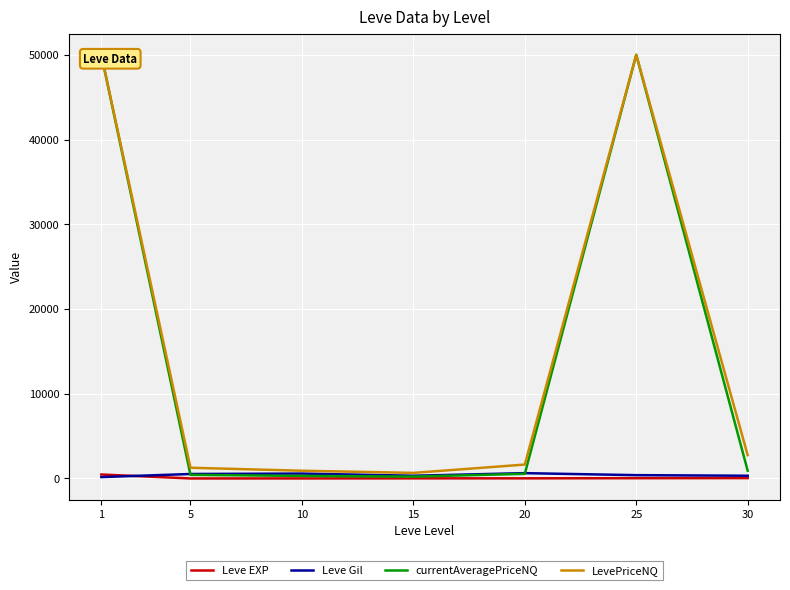

What is the smallest value displayed?

2.3